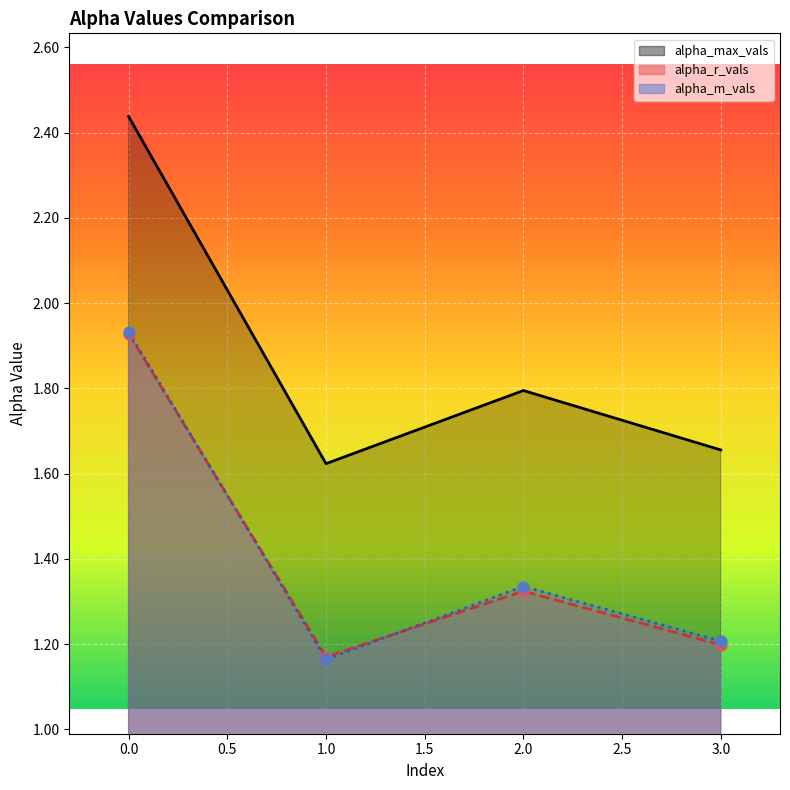

Which series reaches the maximum Y coordinate?

alpha_max_vals